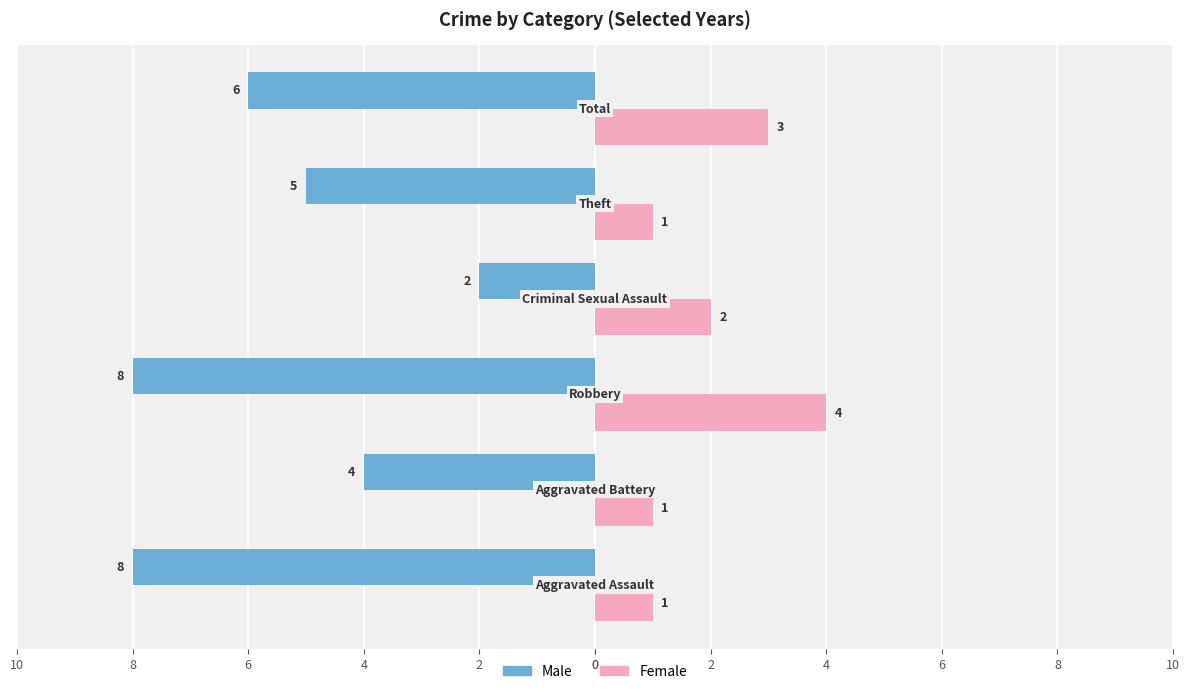

What are all the series names shown in the legend?

Male, Female